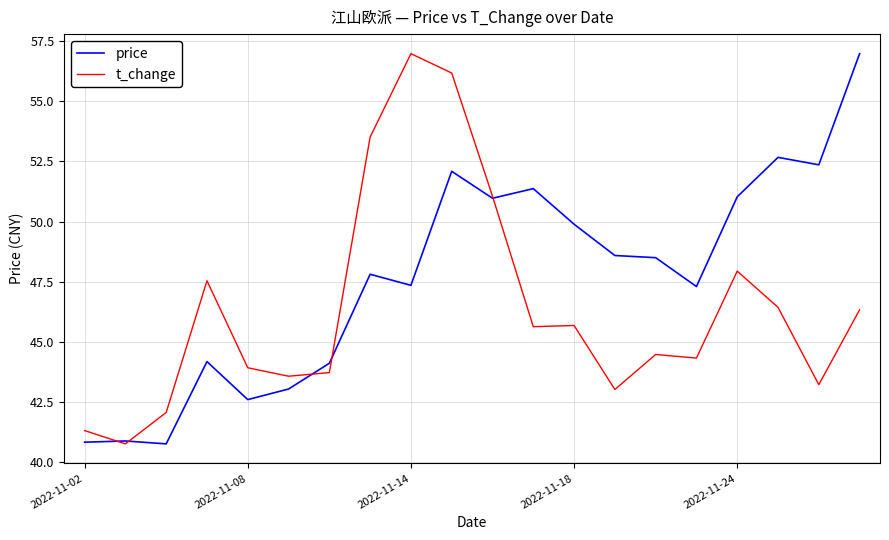

What is the minimum value for t_change?

40.8